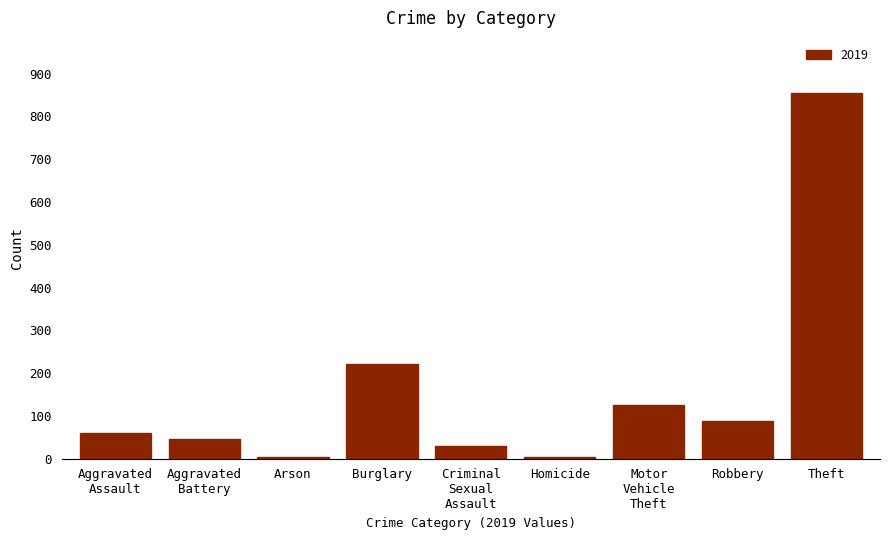

What is the label of the 7th bar from the right?

Arson